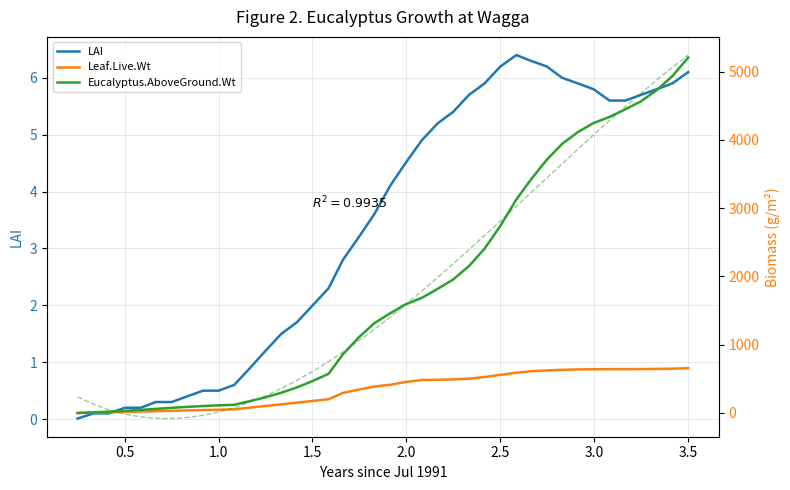

Rank the series by their maximum value, from lowest to highest.

LAI, Leaf.Live.Wt, Eucalyptus.AboveGround.Wt